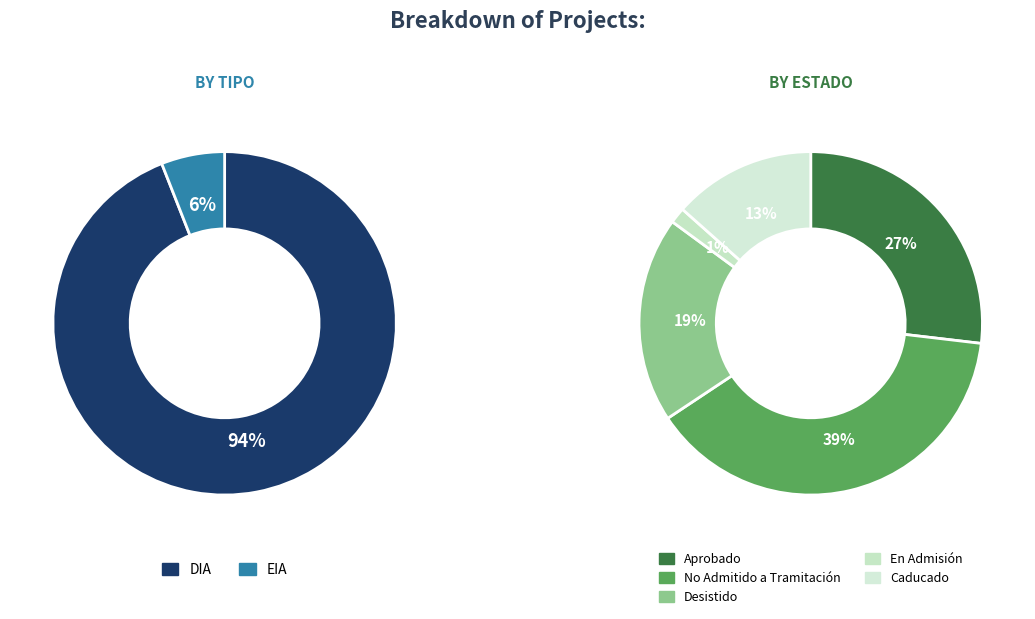

Which category has the biggest portion of the pie?

DIA